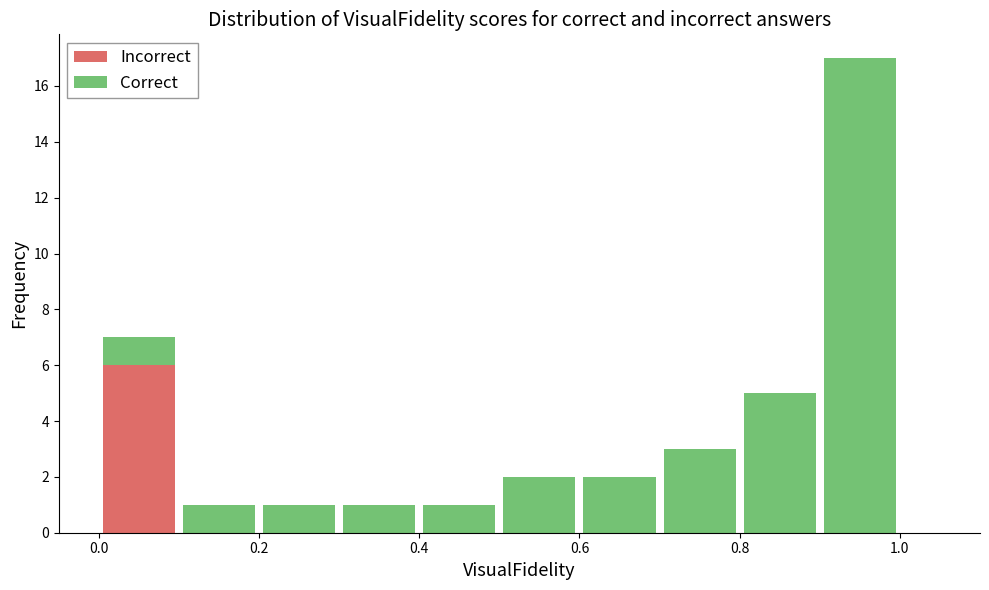

What is the total height of the stacked bar covering 0.5 to 0.6 on the x-axis? The values are not printed on the chart, so give them approximately, as read against the axis.

2